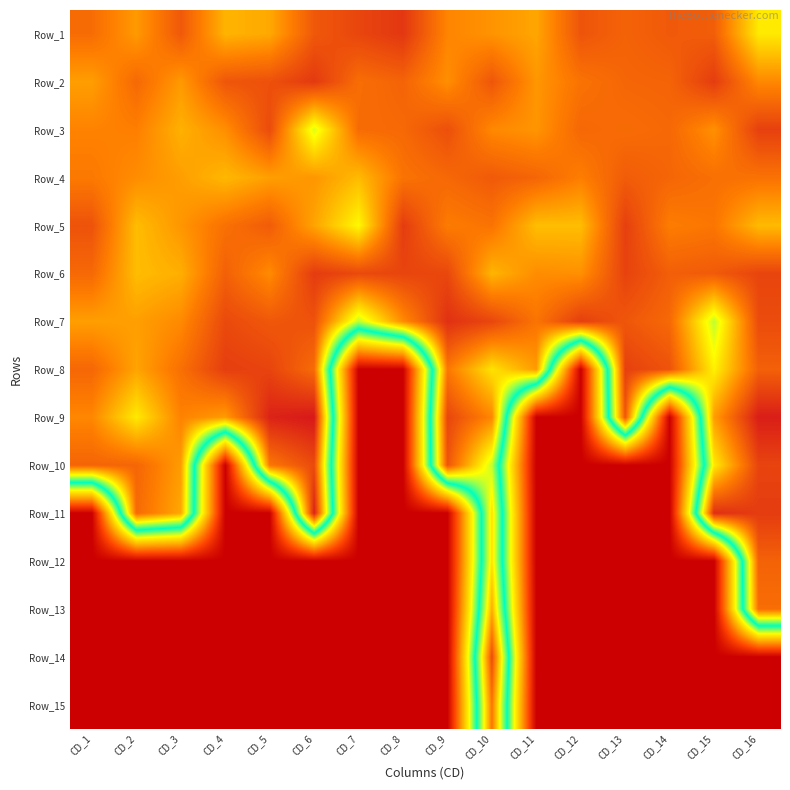

Reading left to right, list all the values displayed in this chart.

Row_1: CD_1=1.9	CD_2=1.8	CD_3=1.9	CD_4=1.7	CD_5=1.7	CD_6=1.9	CD_7=2.0	CD_8=2.0	CD_9=1.8	CD_10=1.8	CD_11=1.7	CD_12=2.0	CD_13=1.9	CD_14=1.9	CD_15=1.9	CD_16=1.6
Row_2: CD_1=1.8	CD_2=1.9	CD_3=1.8	CD_4=2.0	CD_5=2.0	CD_6=2.0	CD_7=1.9	CD_8=1.9	CD_9=1.8	CD_10=2.0	CD_11=1.8	CD_12=1.9	CD_13=1.9	CD_14=1.9	CD_15=2.0	CD_16=1.8
Row_3: CD_1=1.8	CD_2=1.8	CD_3=1.7	CD_4=1.8	CD_5=2.0	CD_6=1.5	CD_7=1.9	CD_8=1.9	CD_9=2.0	CD_10=1.8	CD_11=1.8	CD_12=1.9	CD_13=1.9	CD_14=1.9	CD_15=1.8	CD_16=2.0
Row_4: CD_1=1.8	CD_2=1.8	CD_3=1.8	CD_4=1.7	CD_5=1.8	CD_6=1.8	CD_7=1.7	CD_8=1.9	CD_9=1.9	CD_10=1.9	CD_11=1.9	CD_12=1.8	CD_13=1.9	CD_14=1.9	CD_15=1.9	CD_16=1.9
Row_5: CD_1=2.0	CD_2=1.7	CD_3=1.8	CD_4=1.9	CD_5=1.9	CD_6=1.7	CD_7=1.5	CD_8=2.0	CD_9=1.8	CD_10=1.9	CD_11=1.7	CD_12=1.7	CD_13=2.0	CD_14=1.8	CD_15=1.9	CD_16=1.7
Row_6: CD_1=1.9	CD_2=1.7	CD_3=1.7	CD_4=1.9	CD_5=1.8	CD_6=2.0	CD_7=2.0	CD_8=2.0	CD_9=2.0	CD_10=1.7	CD_11=1.8	CD_12=1.8	CD_13=2.0	CD_14=1.9	CD_15=1.9	CD_16=2.0
Row_7: CD_1=1.8	CD_2=1.8	CD_3=1.8	CD_4=2.0	CD_5=1.9	CD_6=2.0	CD_7=1.4	CD_8=1.8	CD_9=2.1	CD_10=2.0	CD_11=1.9	CD_12=2.0	CD_13=2.0	CD_14=1.9	CD_15=1.4	CD_16=2.0
Row_8: CD_1=1.9	CD_2=1.7	CD_3=1.9	CD_4=2.0	CD_5=2.0	CD_6=1.9	CD_7=0.0	CD_8=0.0	CD_9=1.9	CD_10=1.6	CD_11=1.8	CD_12=0.0	CD_13=2.0	CD_14=2.0	CD_15=1.6	CD_16=1.9
Row_9: CD_1=1.8	CD_2=1.6	CD_3=1.8	CD_4=1.8	CD_5=2.1	CD_6=2.1	CD_7=0.0	CD_8=0.0	CD_9=2.0	CD_10=1.8	CD_11=0.0	CD_12=0.0	CD_13=2.0	CD_14=0.0	CD_15=1.8	CD_16=2.1
Row_10: CD_1=1.9	CD_2=1.9	CD_3=1.8	CD_4=0.0	CD_5=1.9	CD_6=2.0	CD_7=0.0	CD_8=0.0	CD_9=2.0	CD_10=1.5	CD_11=0.0	CD_12=0.0	CD_13=0.0	CD_14=0.0	CD_15=1.6	CD_16=2.0
Row_11: CD_1=0.0	CD_2=1.9	CD_3=1.7	CD_4=0.0	CD_5=0.0	CD_6=2.1	CD_7=0.0	CD_8=0.0	CD_9=0.0	CD_10=1.6	CD_11=0.0	CD_12=0.0	CD_13=0.0	CD_14=0.0	CD_15=2.1	CD_16=2.0
Row_12: CD_1=0.0	CD_2=0.0	CD_3=0.0	CD_4=0.0	CD_5=0.0	CD_6=0.0	CD_7=0.0	CD_8=0.0	CD_9=0.0	CD_10=1.6	CD_11=0.0	CD_12=0.0	CD_13=0.0	CD_14=0.0	CD_15=0.0	CD_16=1.9
Row_13: CD_1=0.0	CD_2=0.0	CD_3=0.0	CD_4=0.0	CD_5=0.0	CD_6=0.0	CD_7=0.0	CD_8=0.0	CD_9=0.0	CD_10=1.7	CD_11=0.0	CD_12=0.0	CD_13=0.0	CD_14=0.0	CD_15=0.0	CD_16=1.9
Row_14: CD_1=0.0	CD_2=0.0	CD_3=0.0	CD_4=0.0	CD_5=0.0	CD_6=0.0	CD_7=0.0	CD_8=0.0	CD_9=0.0	CD_10=2.0	CD_11=0.0	CD_12=0.0	CD_13=0.0	CD_14=0.0	CD_15=0.0	CD_16=0.0
Row_15: CD_1=0.0	CD_2=0.0	CD_3=0.0	CD_4=0.0	CD_5=0.0	CD_6=0.0	CD_7=0.0	CD_8=0.0	CD_9=0.0	CD_10=1.9	CD_11=0.0	CD_12=0.0	CD_13=0.0	CD_14=0.0	CD_15=0.0	CD_16=0.0